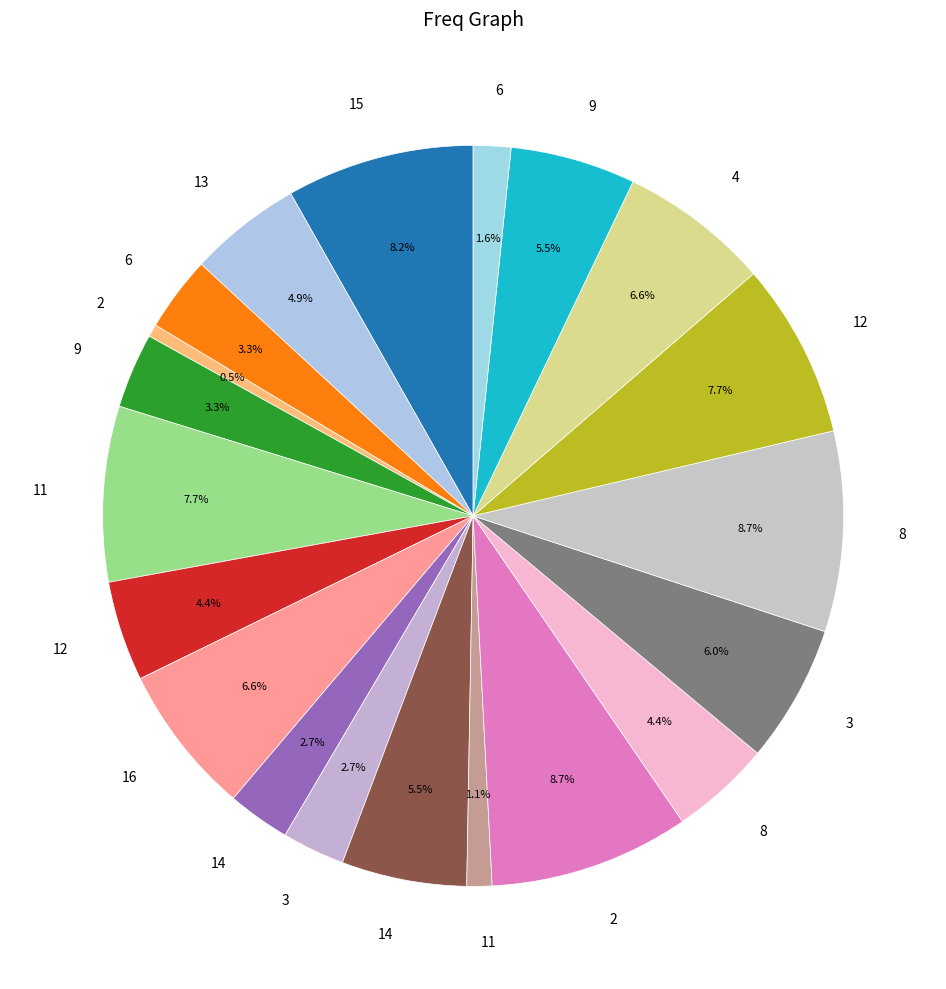

What is the largest slice in the pie chart?

2